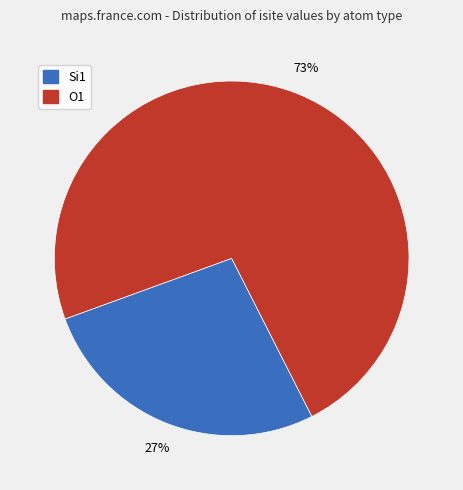

Is there a majority slice in this chart?

Yes